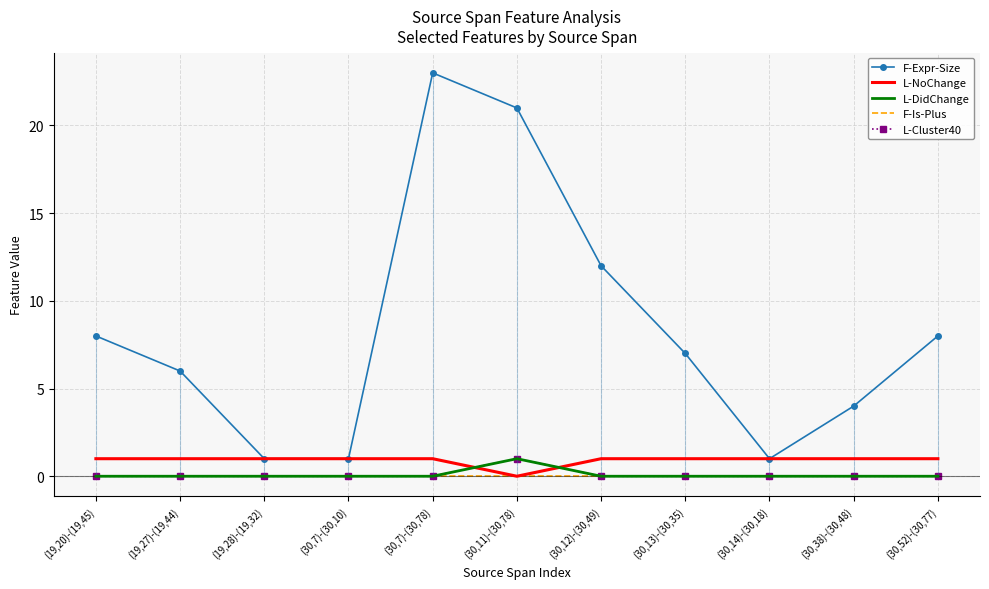

True or false: L-DidChange and F-Is-Plus intersect in this chart.

False